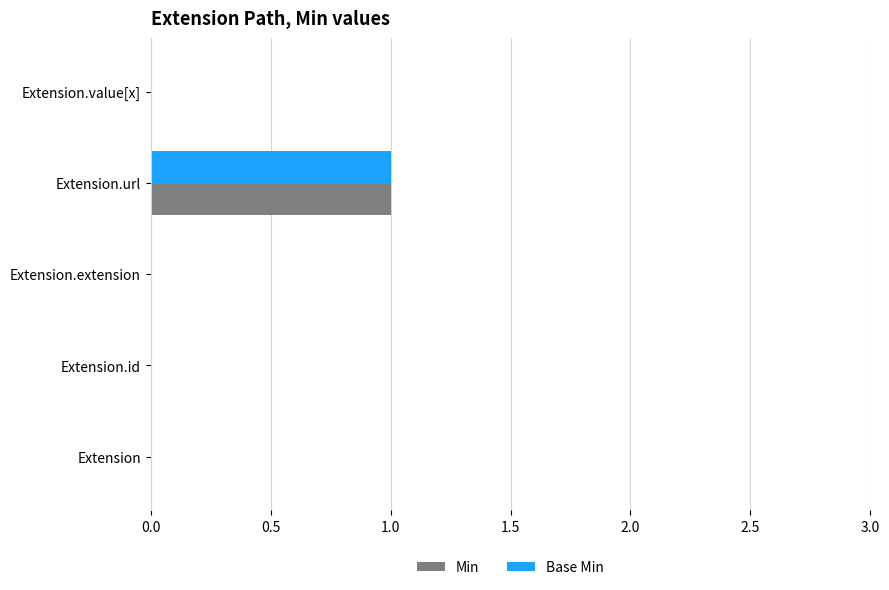

At which category is the sum across all series the highest?

Extension.url